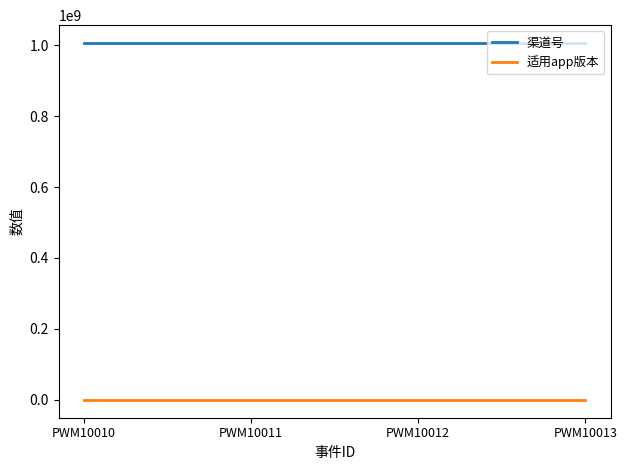

What is the sum of all 适用app版本 values?

4